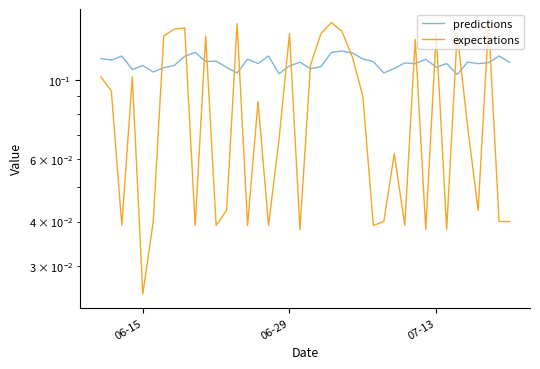

Rank the series by their maximum value, from highest to lowest.

expectations, predictions